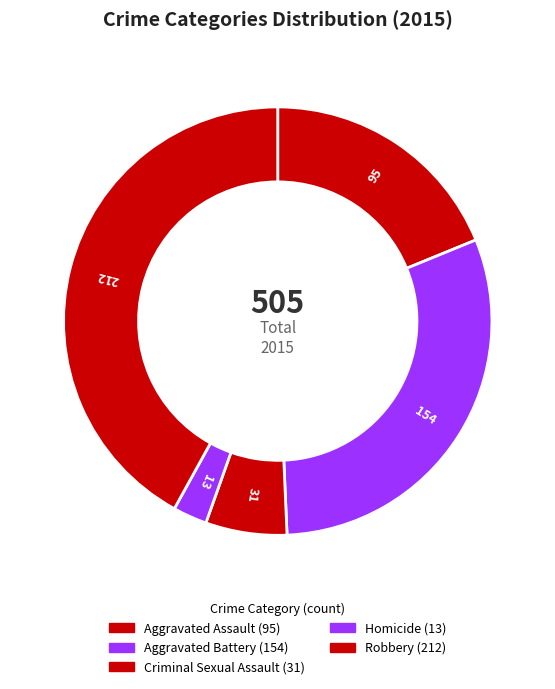

What percentage is the Robbery slice, to the nearest percent?

42%